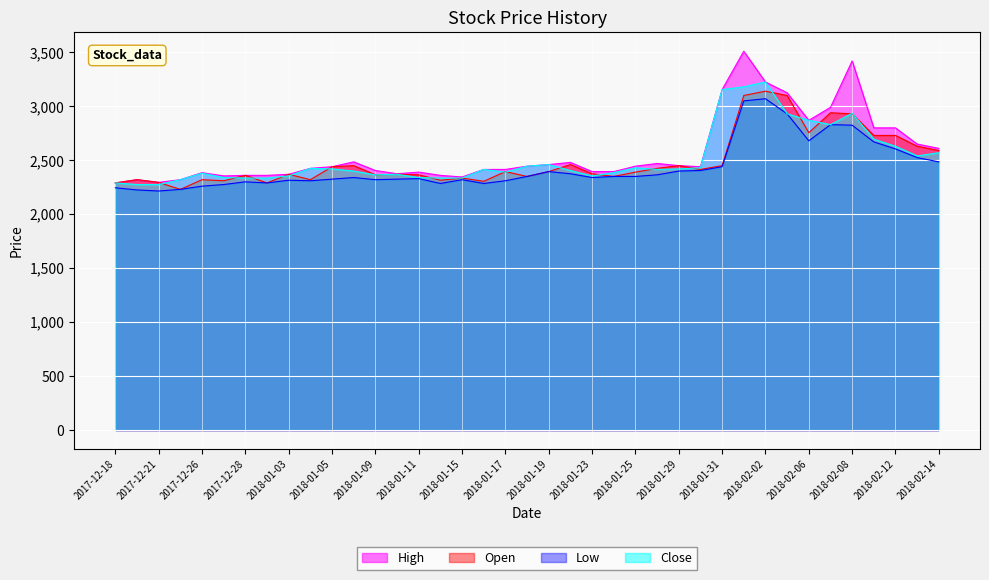

What is the total value across all series at 2018-01-16?

9420